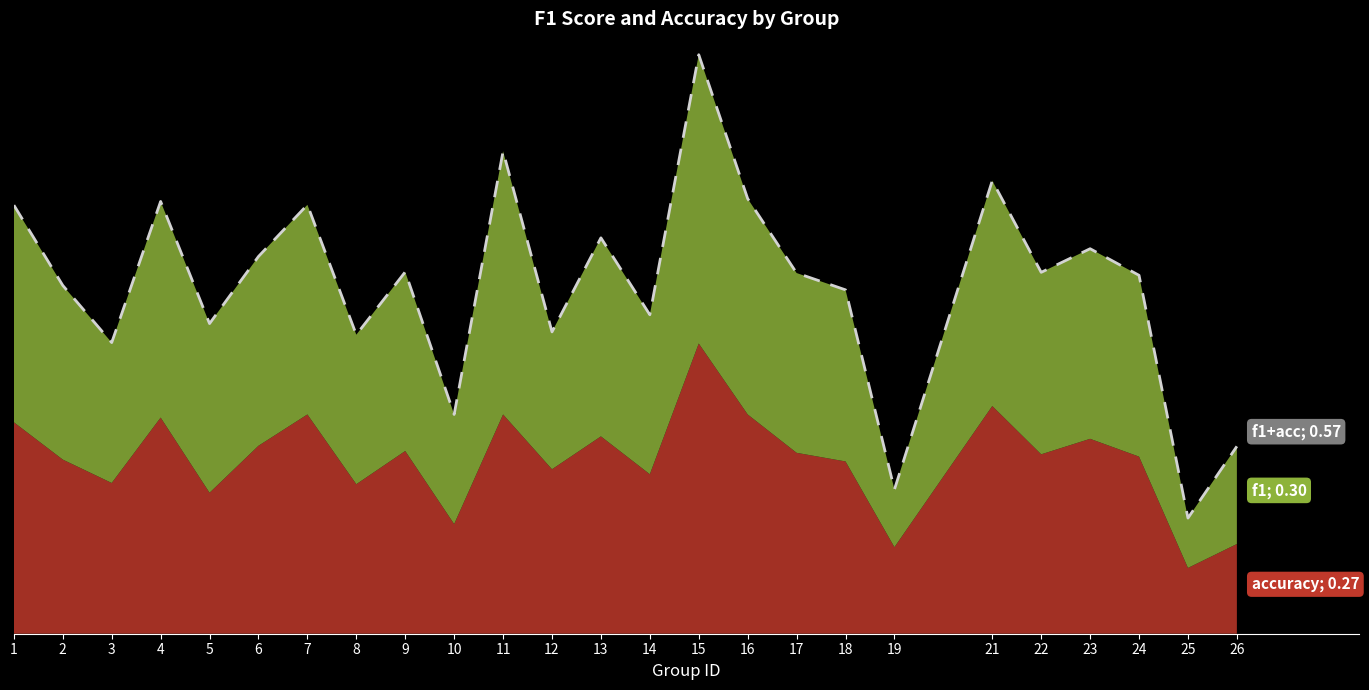

The value at 1 is 1.3. True or false?

True